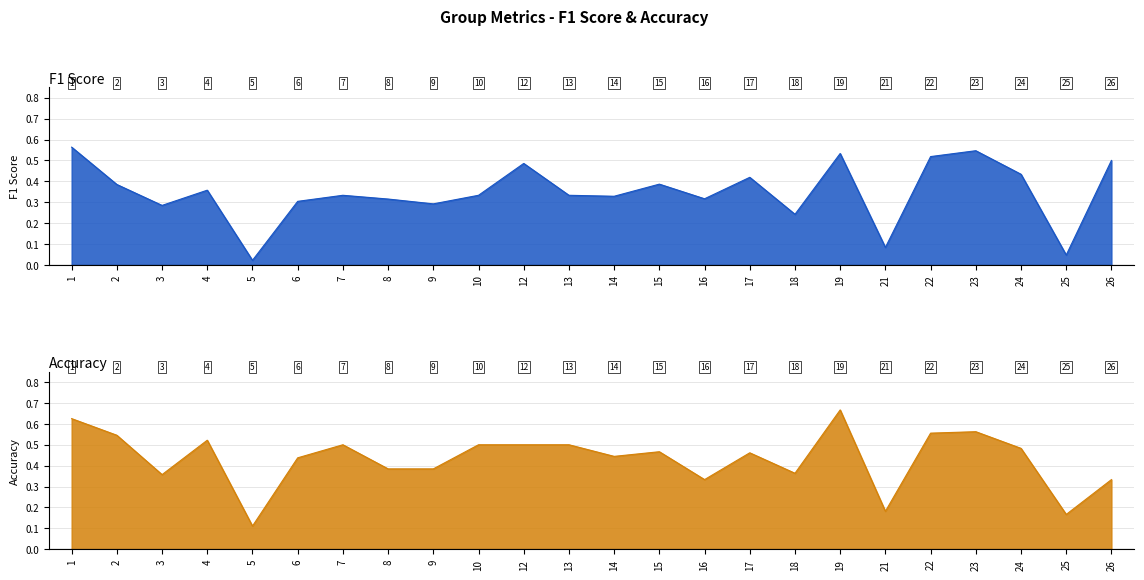

What is the greatest value displayed?

0.7